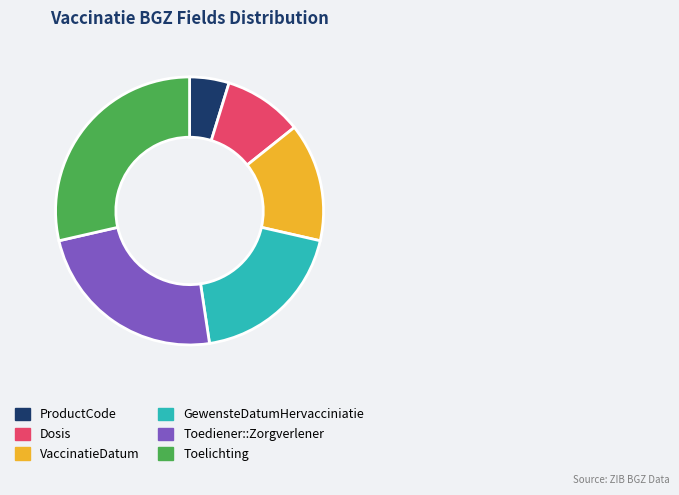

What is the ratio of the value at Dosis to the value at VaccinatieDatum?

0.7